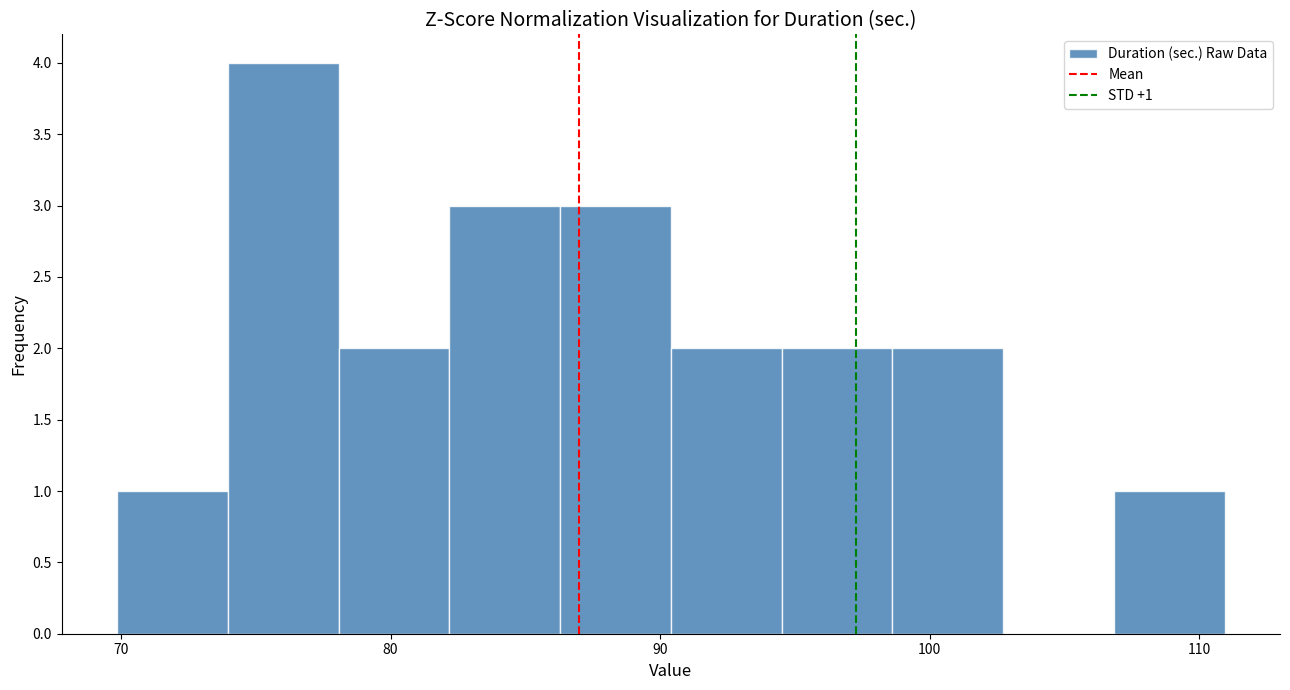

Which range on the x-axis has the tallest bar?

74 to 78